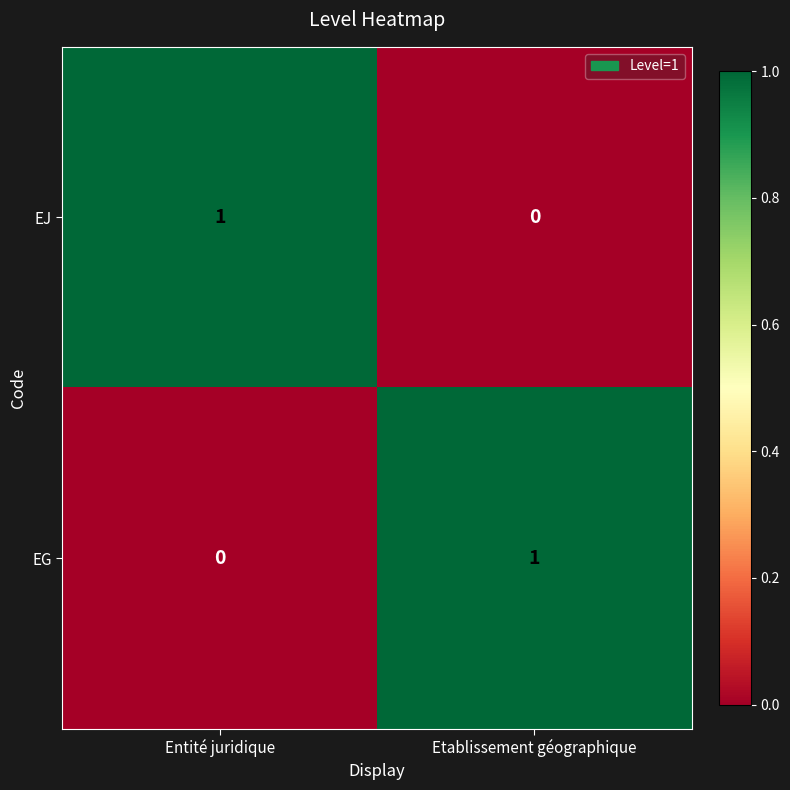

At which label is EJ closest to 0?

Etablissement géographique